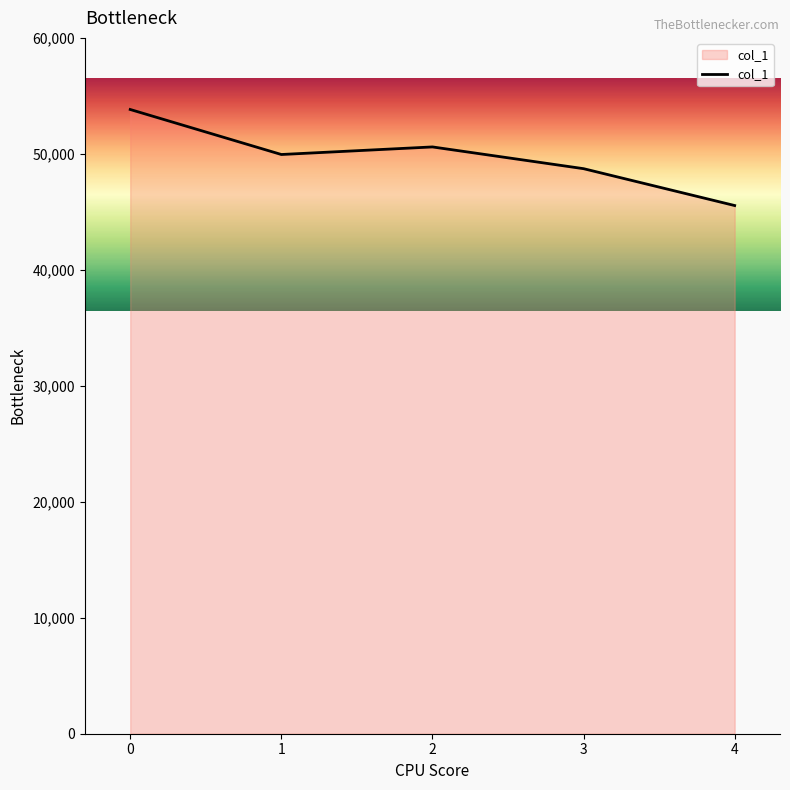

What is the smallest value displayed?

45544